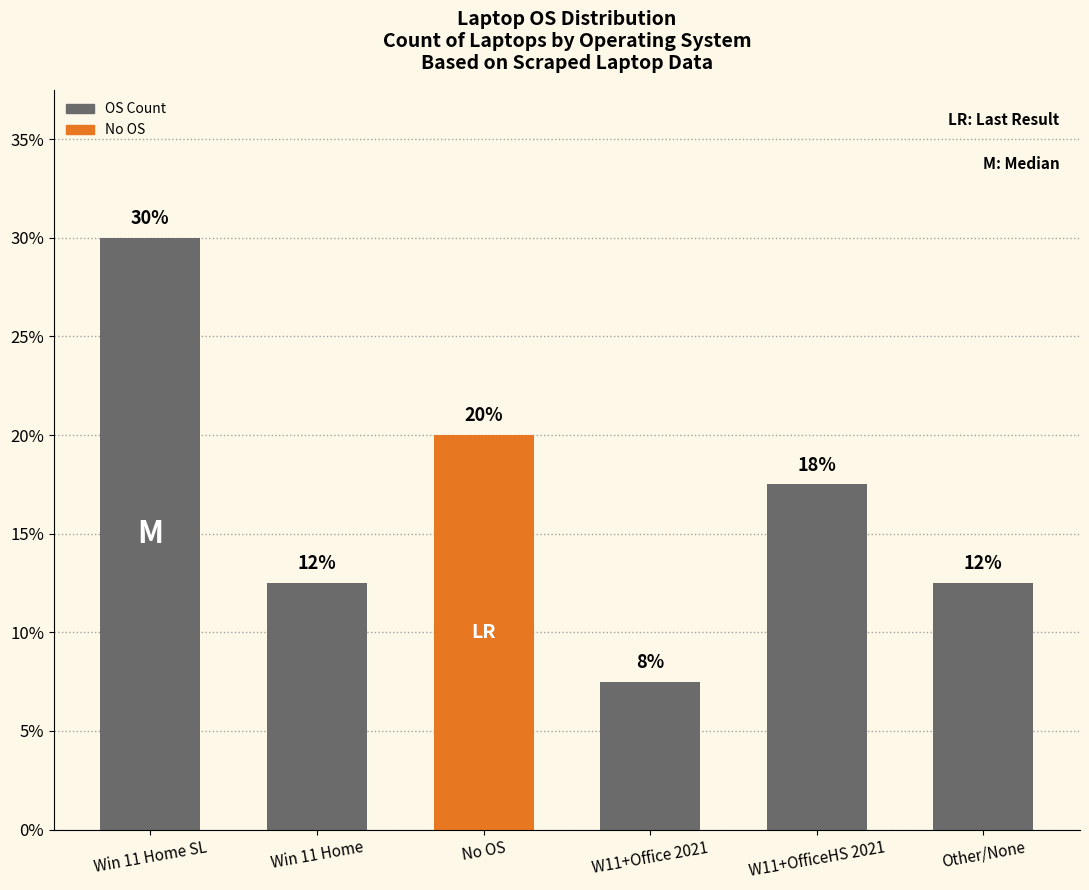

Does the chart contain stacked bars?

No